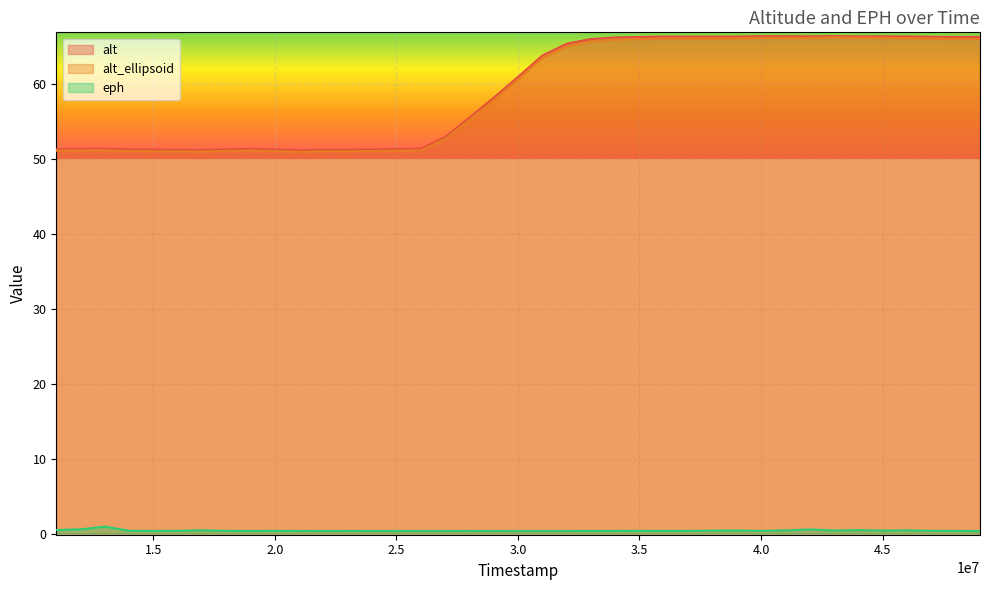

What is the spread (max minus min) of values at 28001000?

55.1